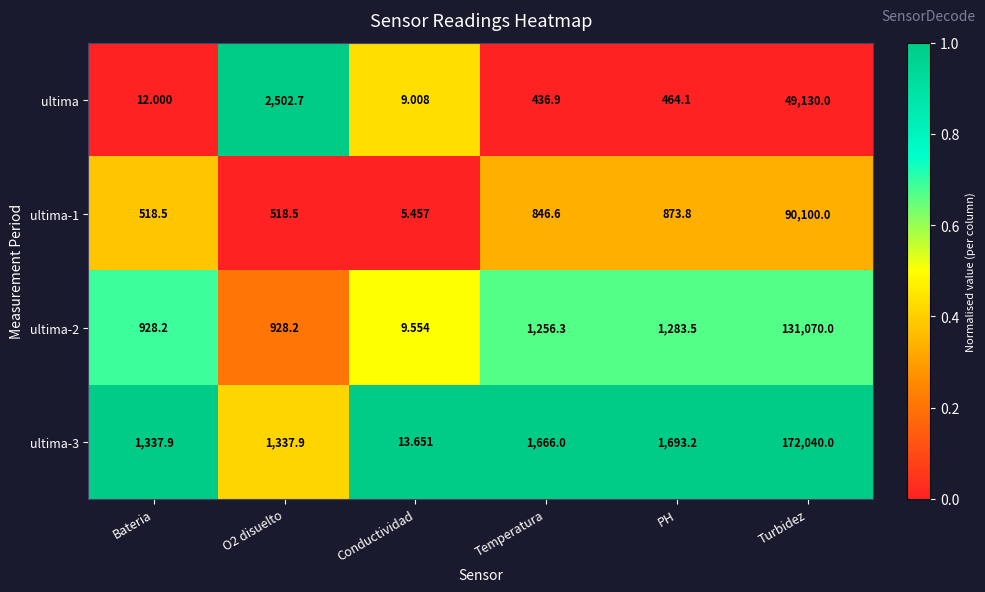

At which label is ultima-1 closest to 45052?

PH